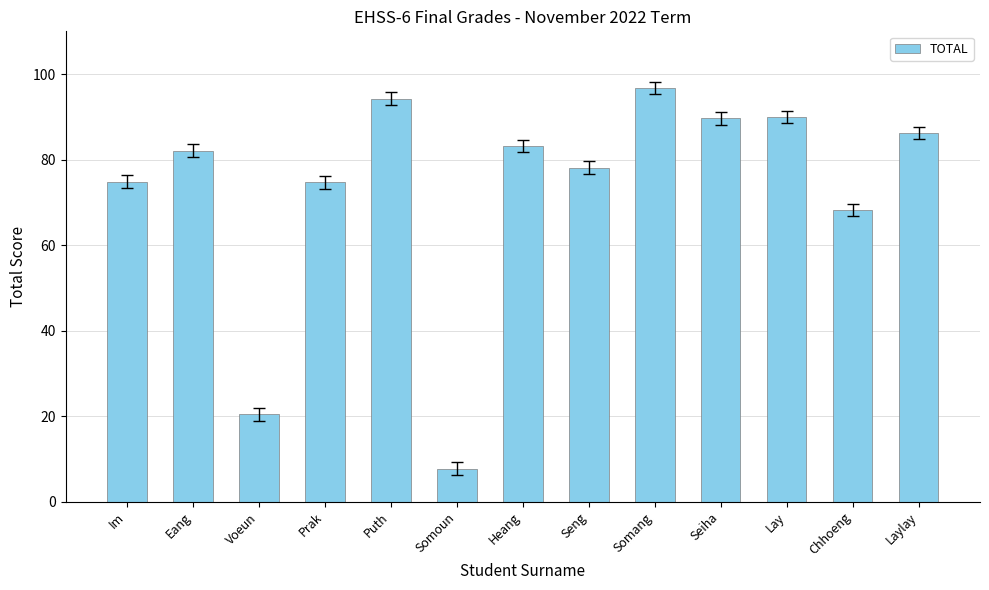

Is it true that the value at Laylay is 86.2?

True